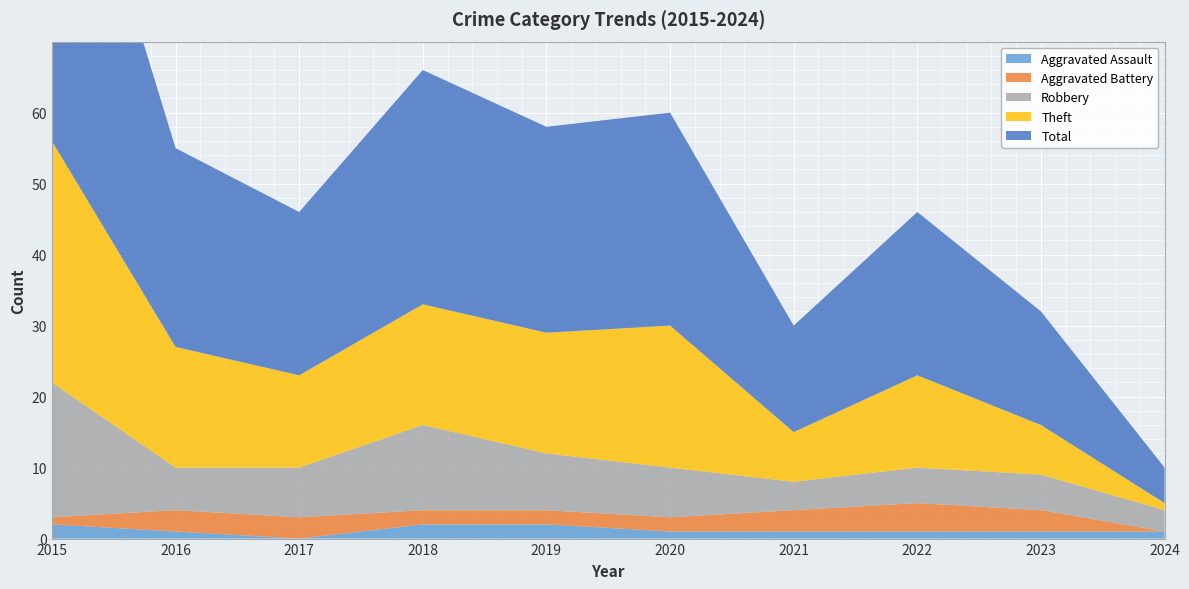

Reading right to left, list all the values displayed in this chart.

Aggravated Assault: 1	1	1	1	1	2	2	0	1	2
Aggravated Battery: 0	3	4	3	2	2	2	3	3	1
Robbery: 3	5	5	4	7	8	12	7	6	19
Theft: 1	7	13	7	20	17	17	13	17	34
Total: 5	16	23	15	30	29	33	23	28	56